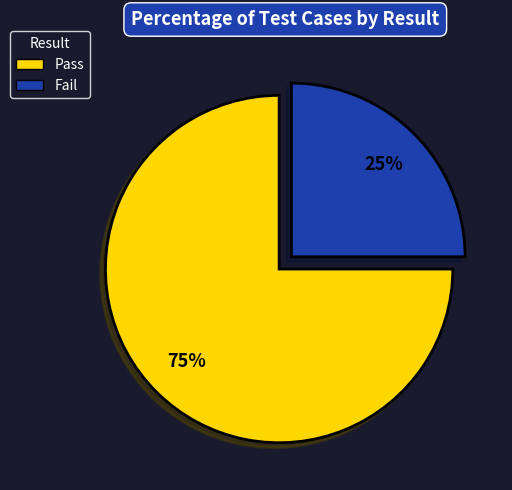

To the nearest percent, what is the difference between the largest and smallest slice percentages?

50%